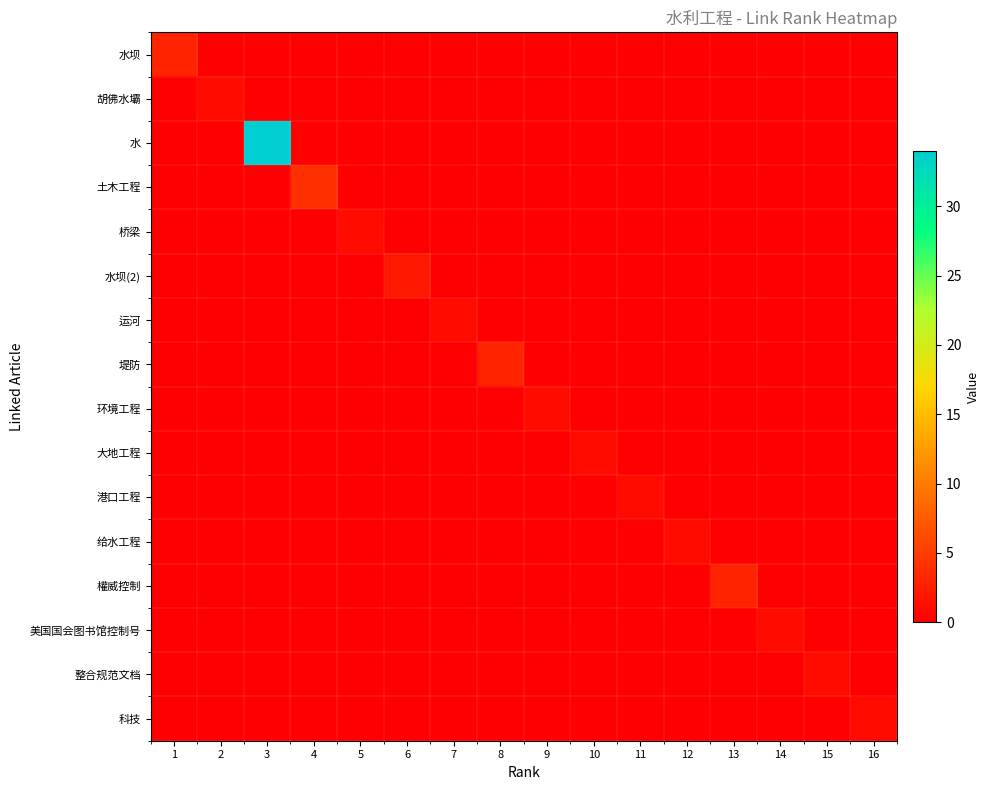

At how many categories does at least one series exceed 3?

2